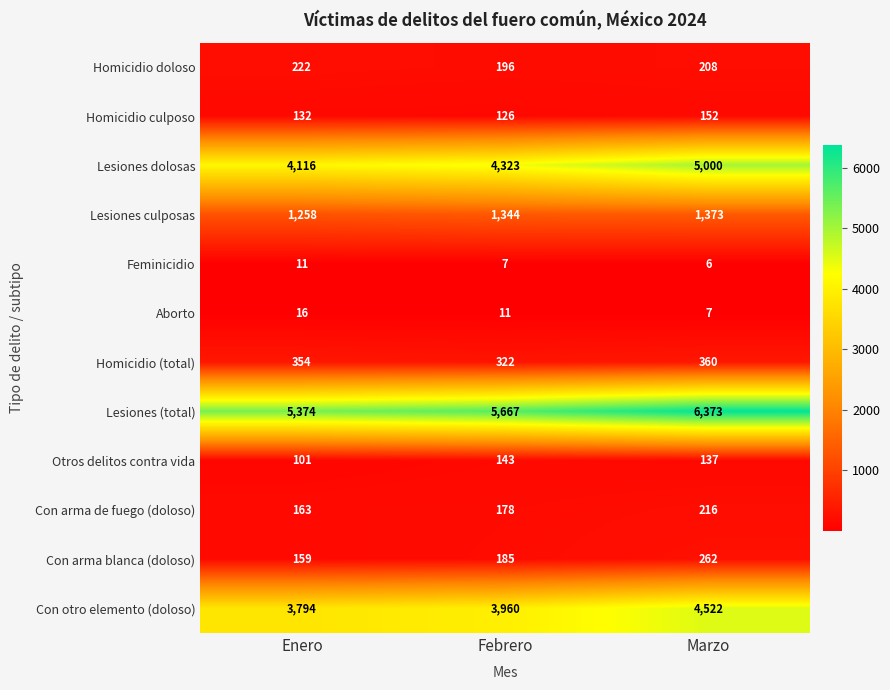

What is the greatest value displayed?

6373